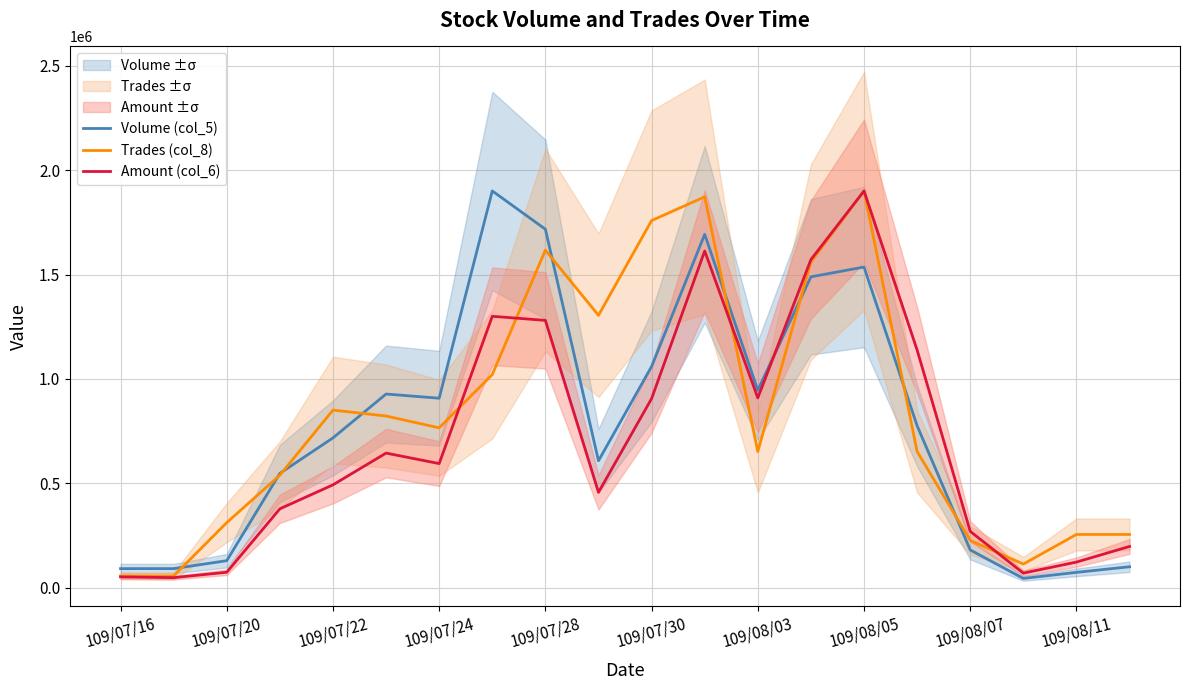

How many data points in Amount (col_6) are less than 594760?

10